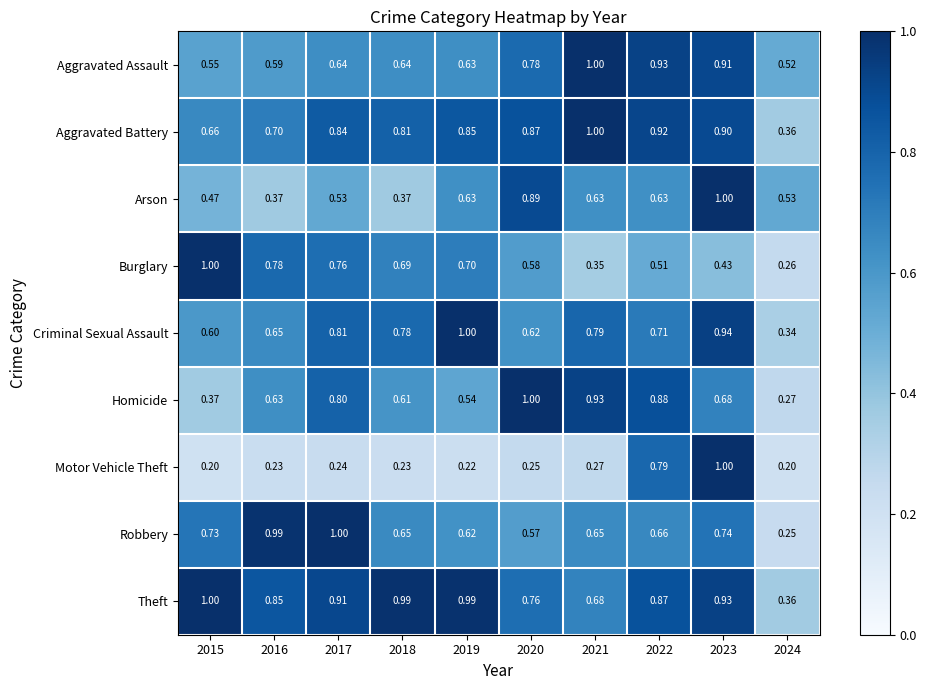

At which category is the sum across all series the highest?

2023